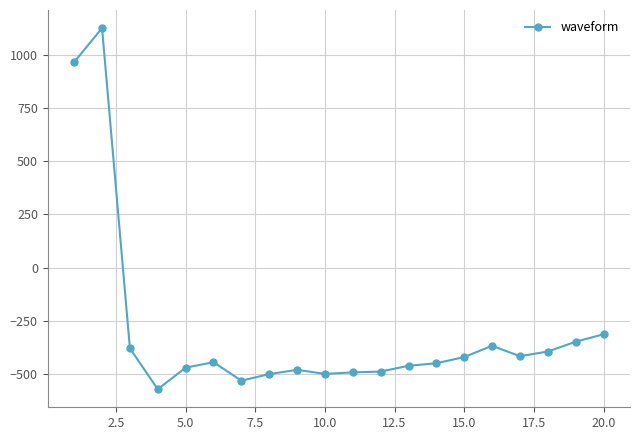

What is the sum of all values?

-5932